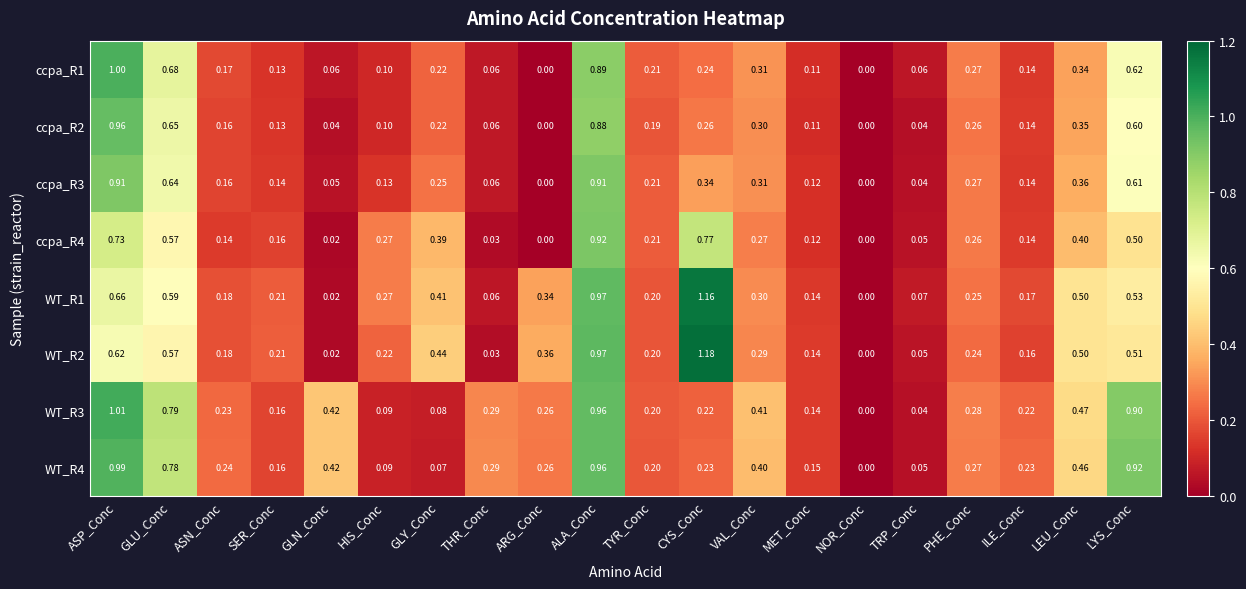

Where is WT_R3 nearest to the value 0?

NOR_Conc